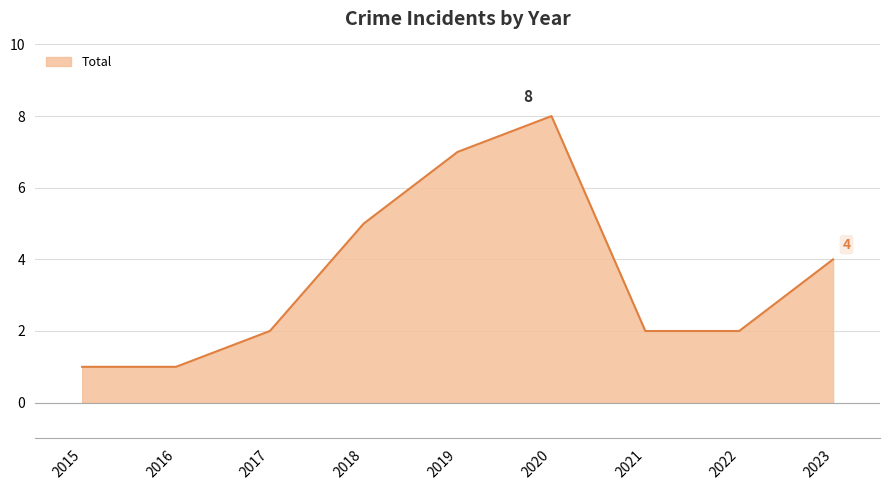

What is the smallest value displayed?

1